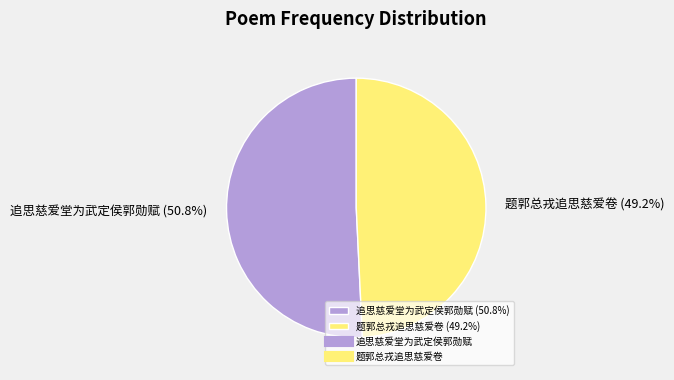

What percentage is the 题郭总戎追思慈爱卷 slice, to the nearest percent?

49%